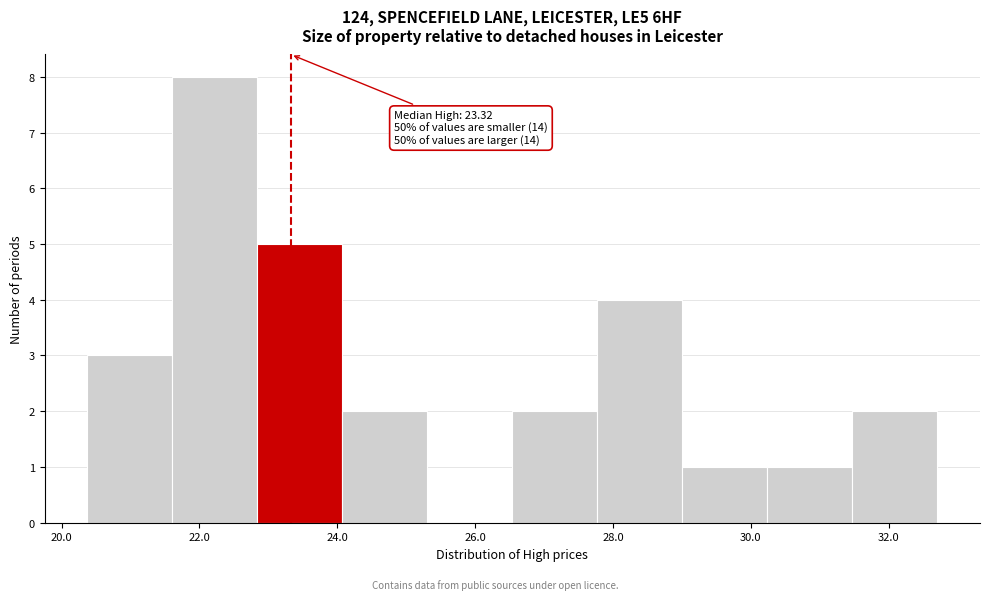

Which range on the x-axis has the tallest bar?

21.6 to 22.8